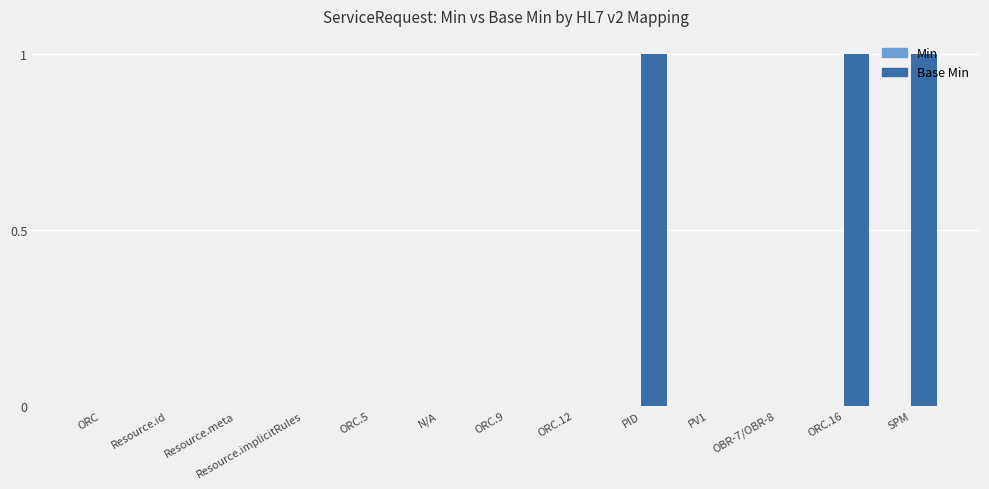

Which has a higher value, PV1 or PID?

PID